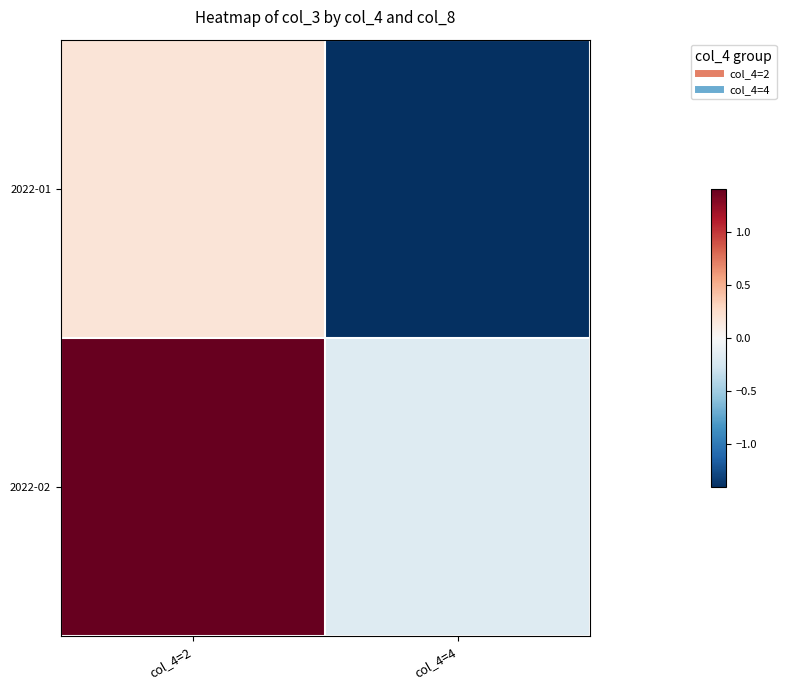

Between col_4=2 and col_4=4, which series saw the biggest shift?

2022-01